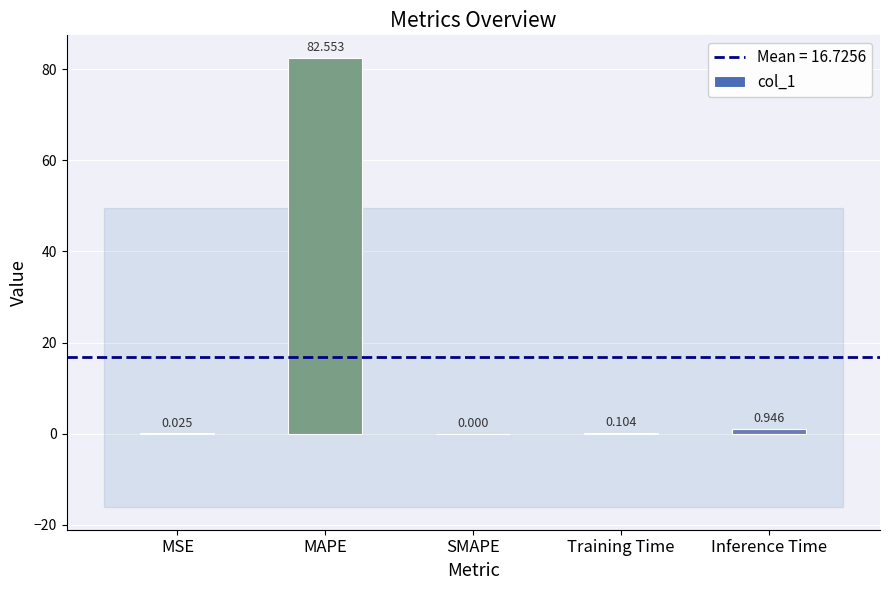

Which label corresponds to the largest value in the chart?

MAPE